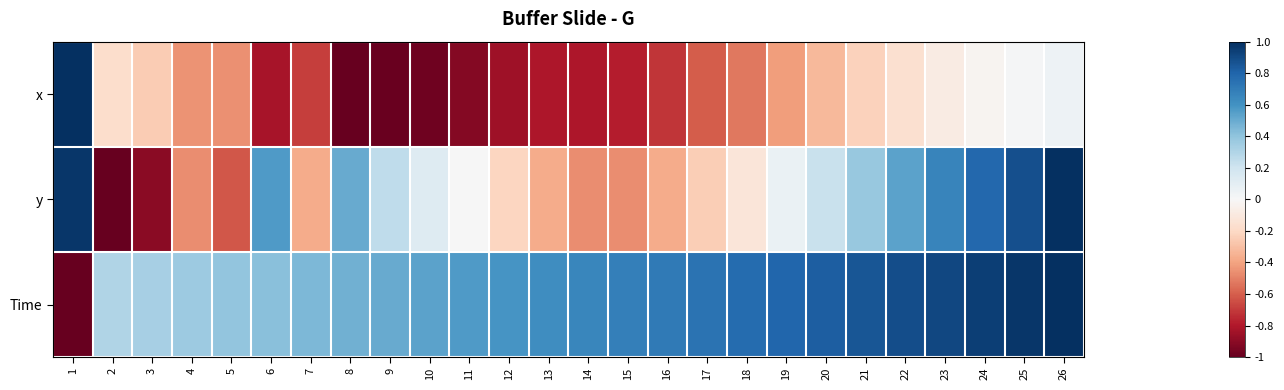

Count the number of data series in this chart.

3